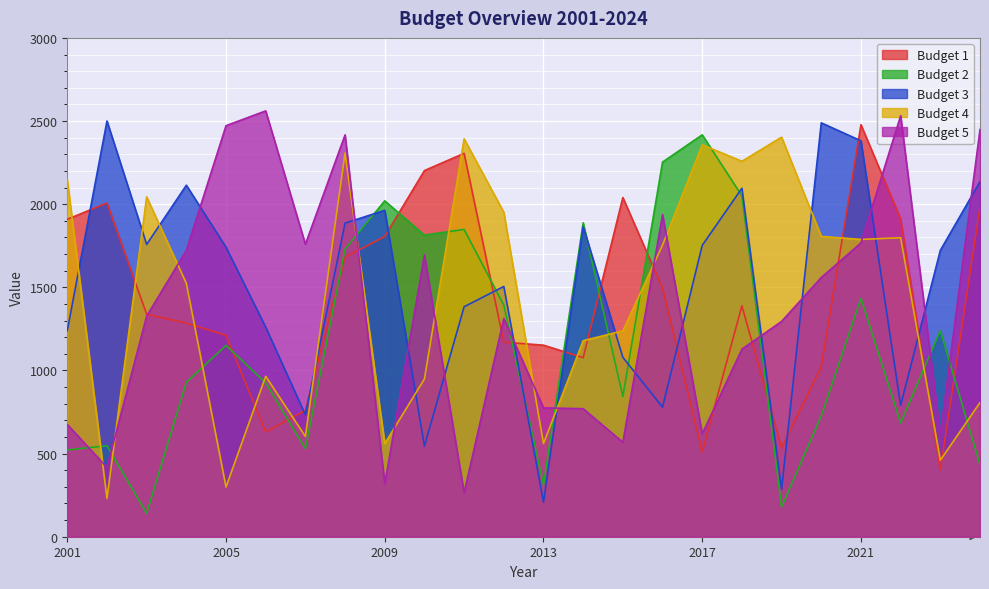

How many lines are shown in the chart?

5